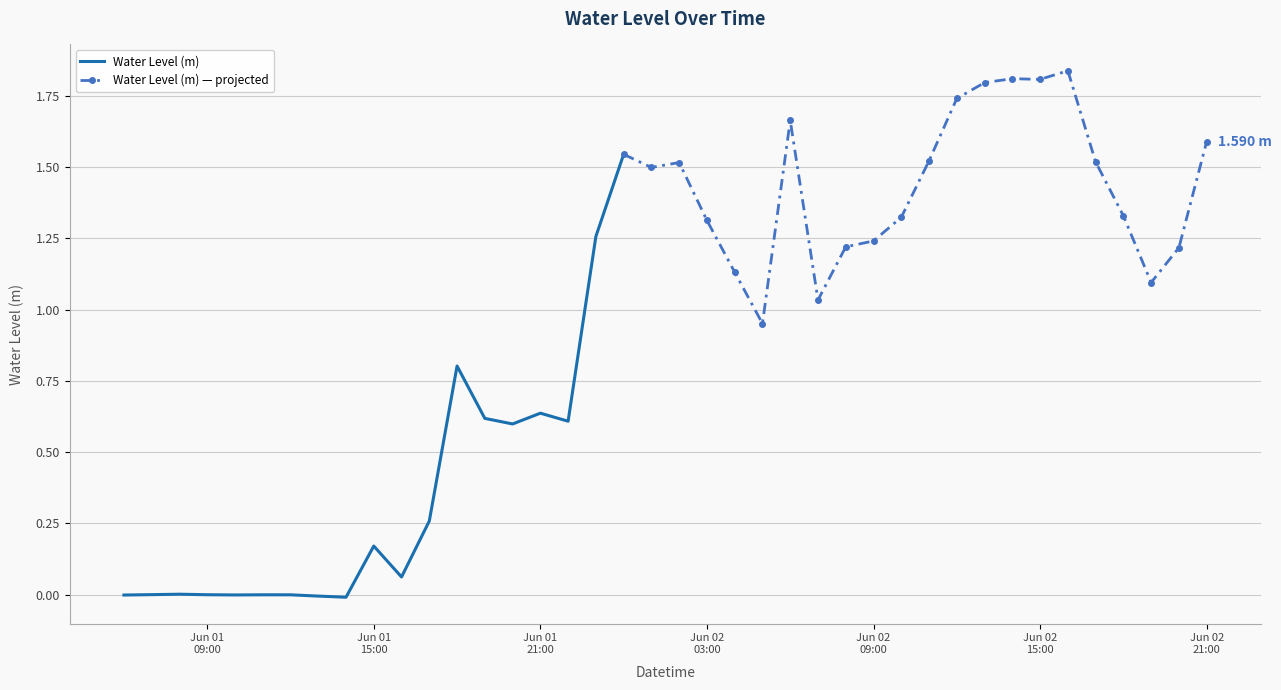

Where is the first local maximum?

2025-06-01 08:00:00